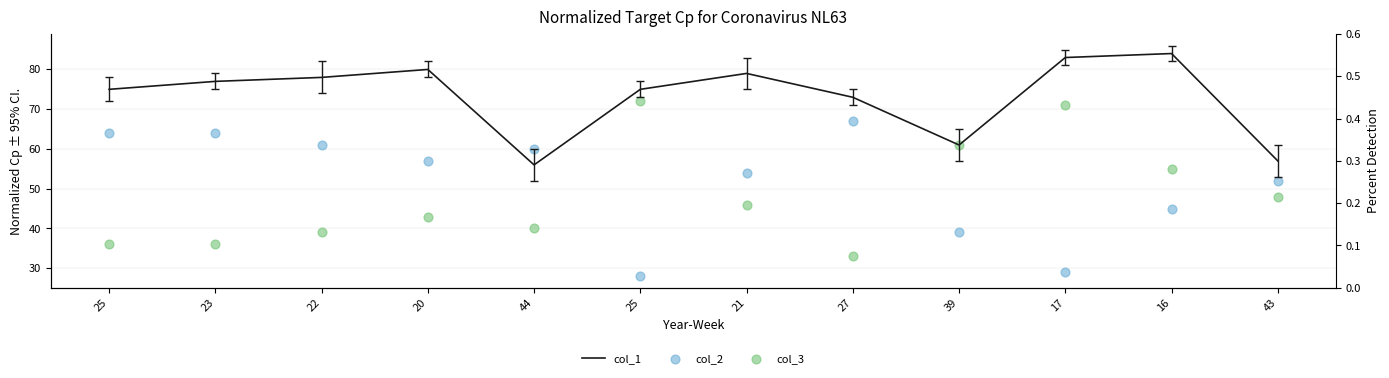

At how many categories does at least one series exceed 43?

12